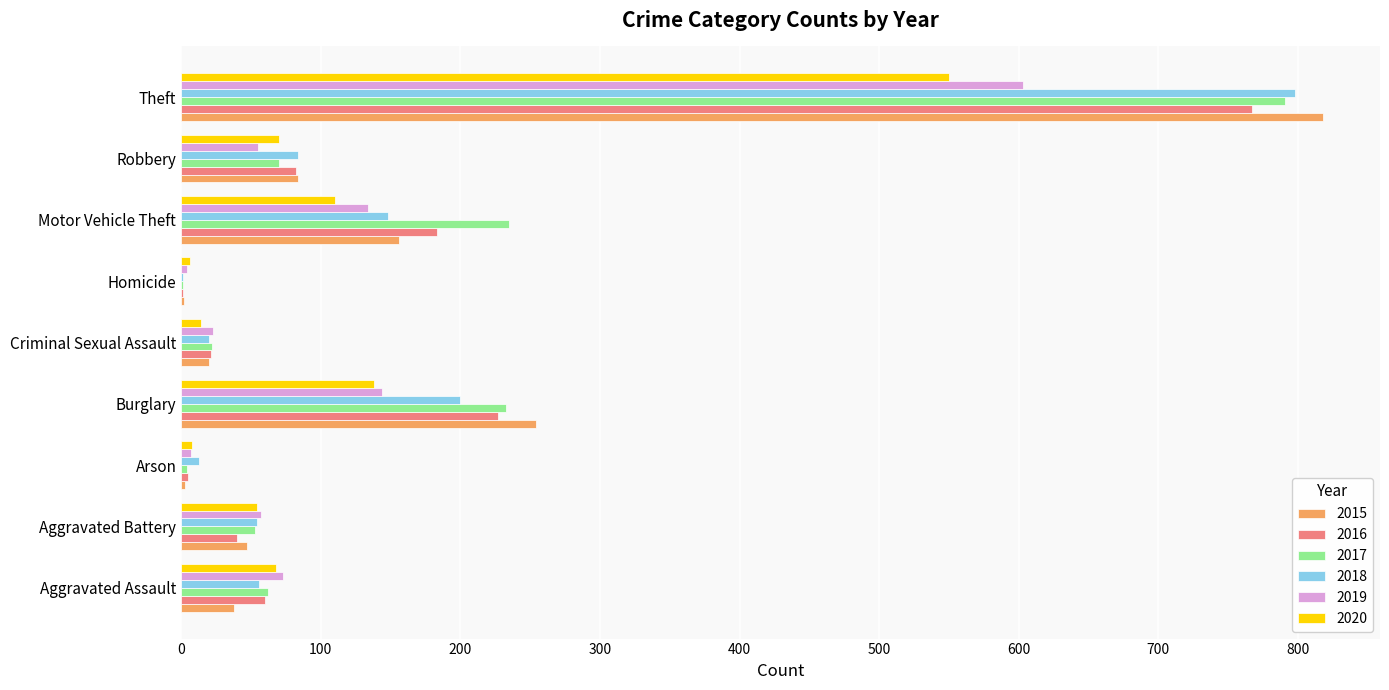

At which category is the sum across all series the highest?

Theft